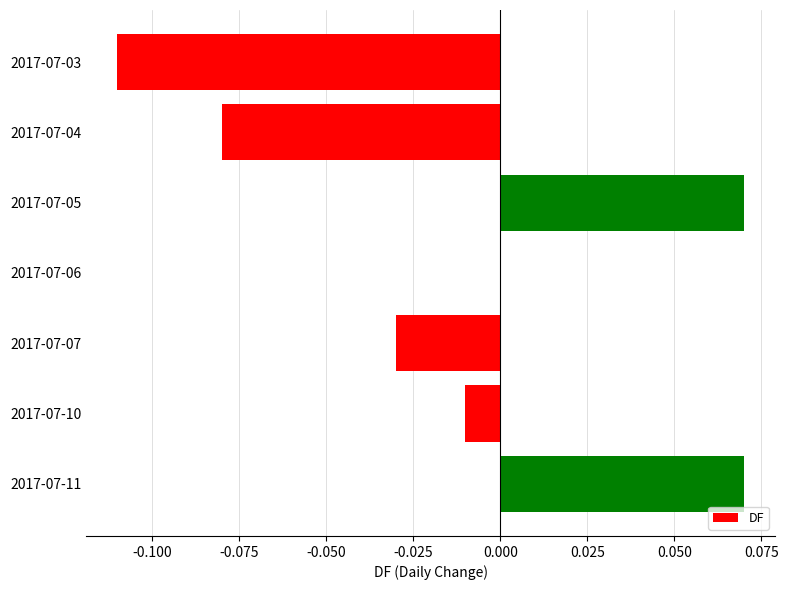

True or false: the data shows -0.1 at 2017-07-07.

False